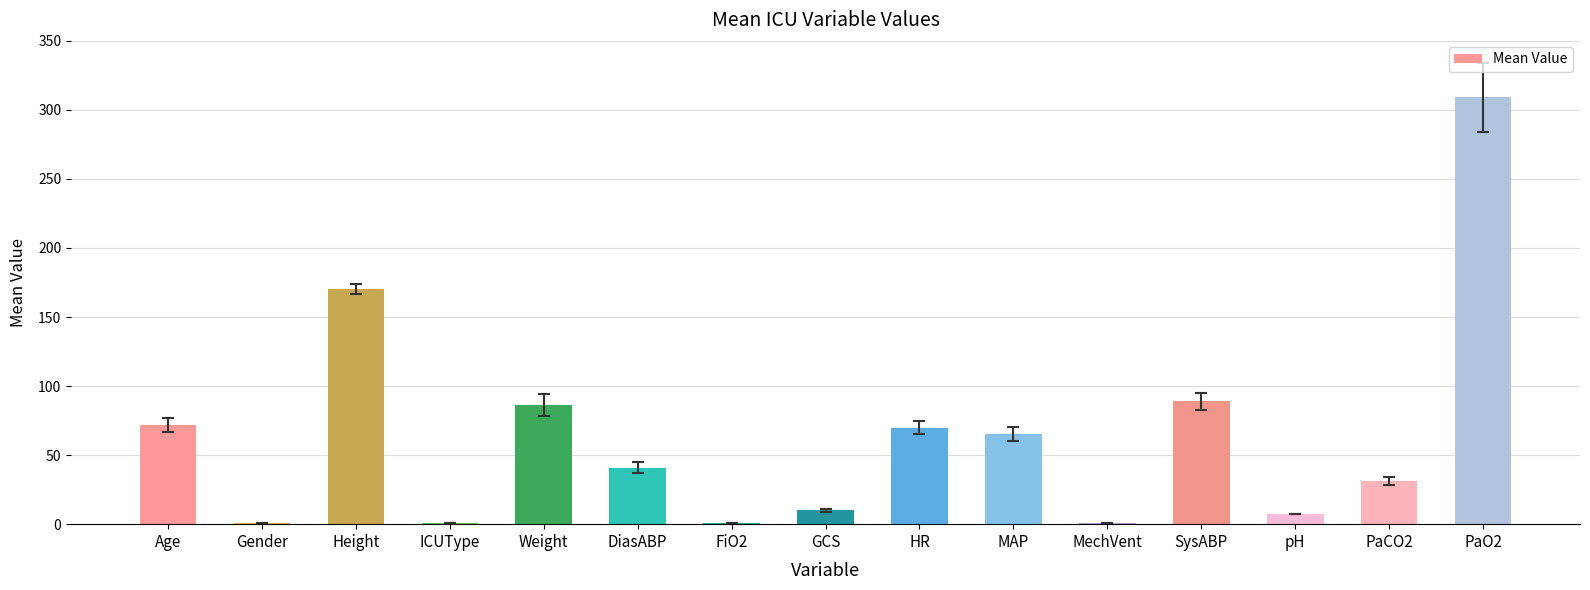

Approximately how many times larger is the value at Age compared to Height?

0.4